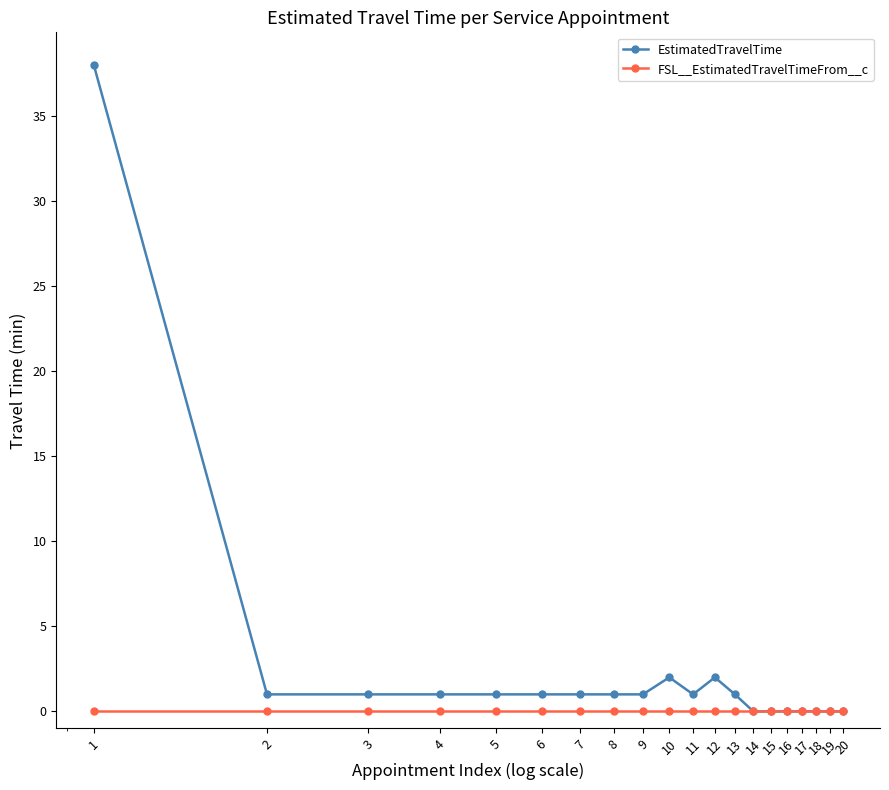

What is the maximum value for EstimatedTravelTime?

38